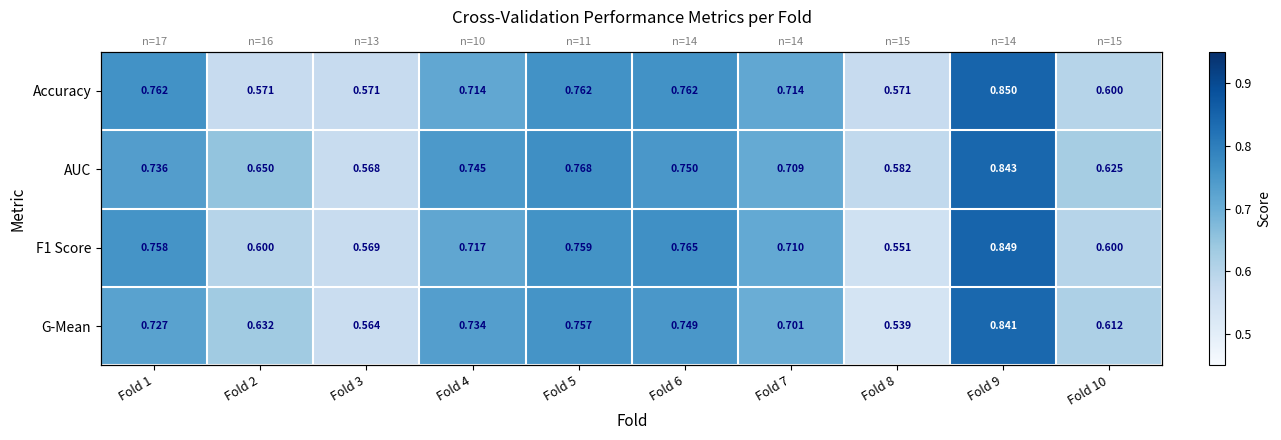

What is the difference between the maximum and minimum values in the G-Mean series?

0.3